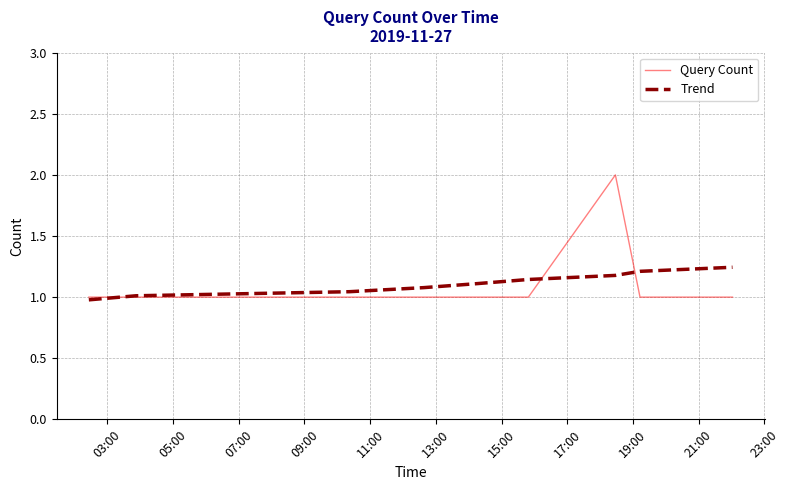

Rank the series by their maximum value, from lowest to highest.

Trend, Query Count